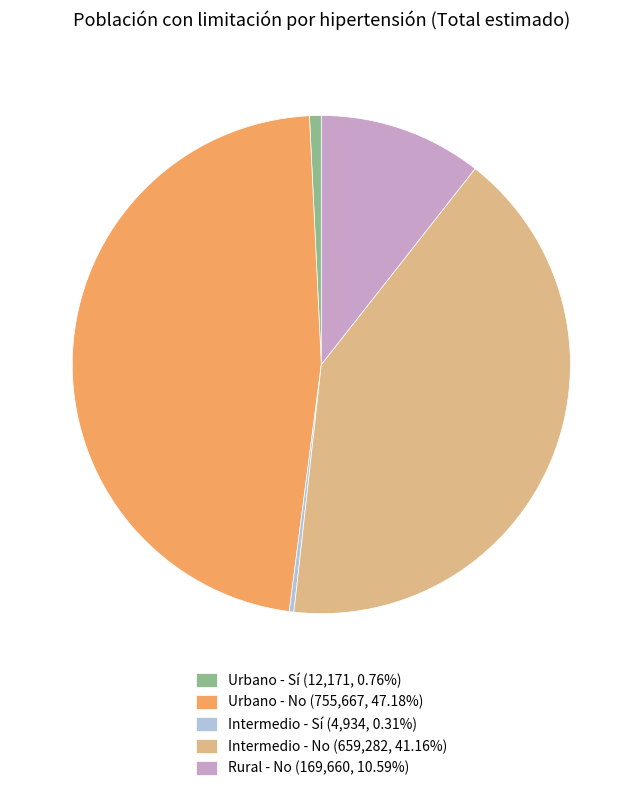

Is the sum of Urbano - No (755,667, 47.18%) and Intermedio - No (659,282, 41.16%) greater than half?

Yes